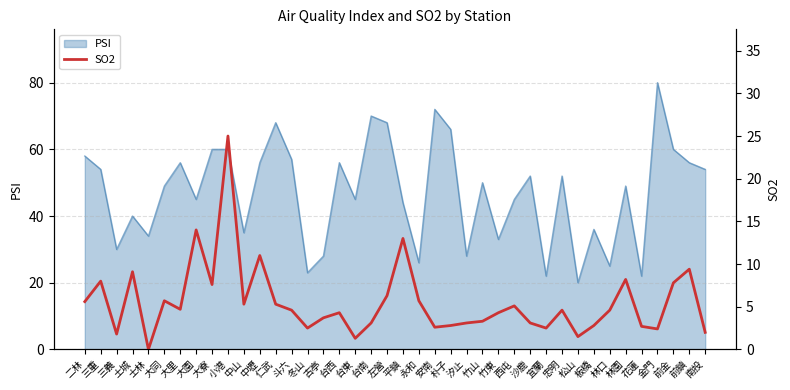

What is the label of the 25th point from the left?

汐止